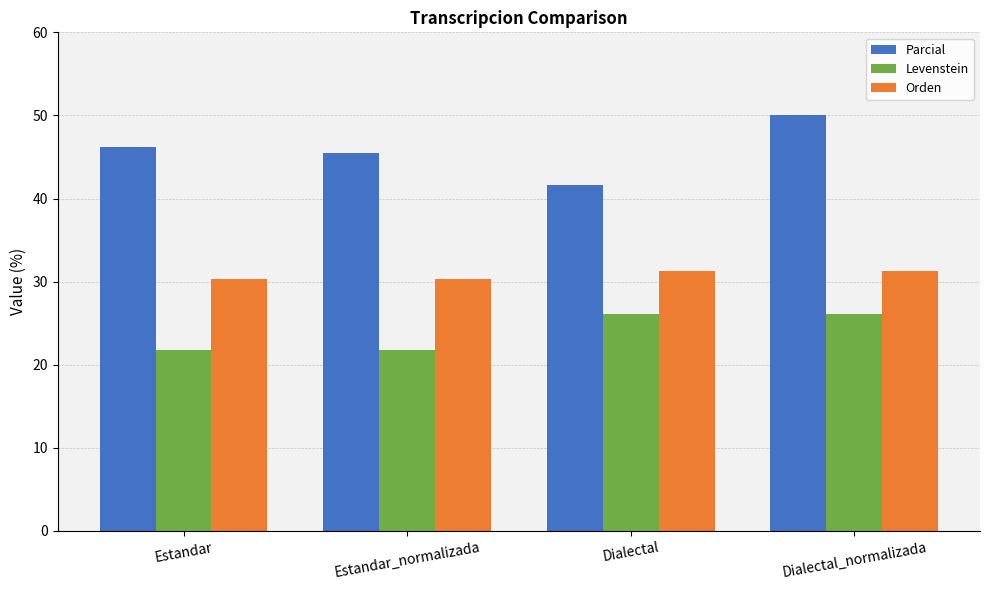

The Levenstein series shows 26.1 at Dialectal. True or false?

True